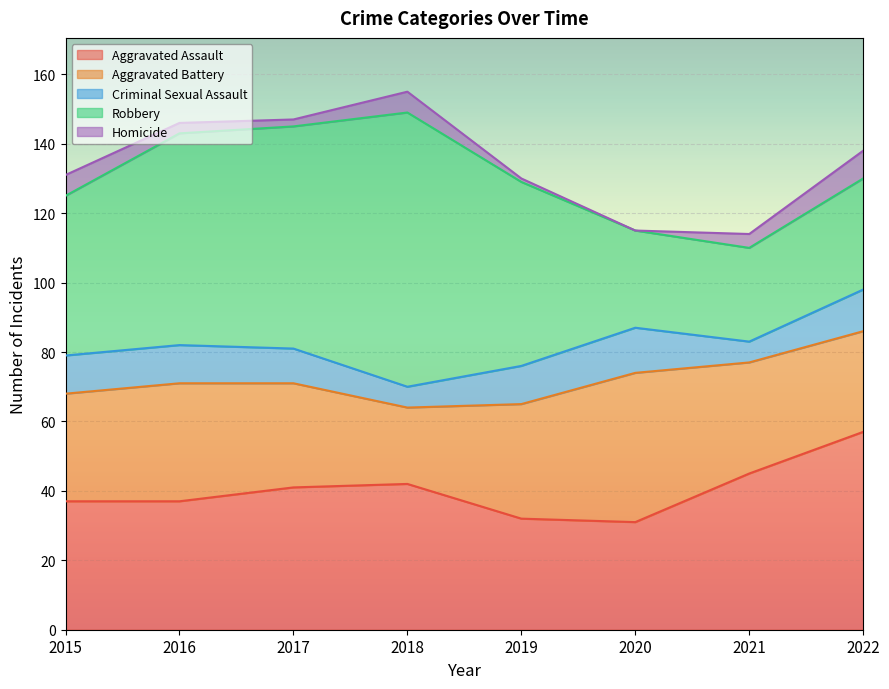

Where is Robbery nearest to the value 53?

2019